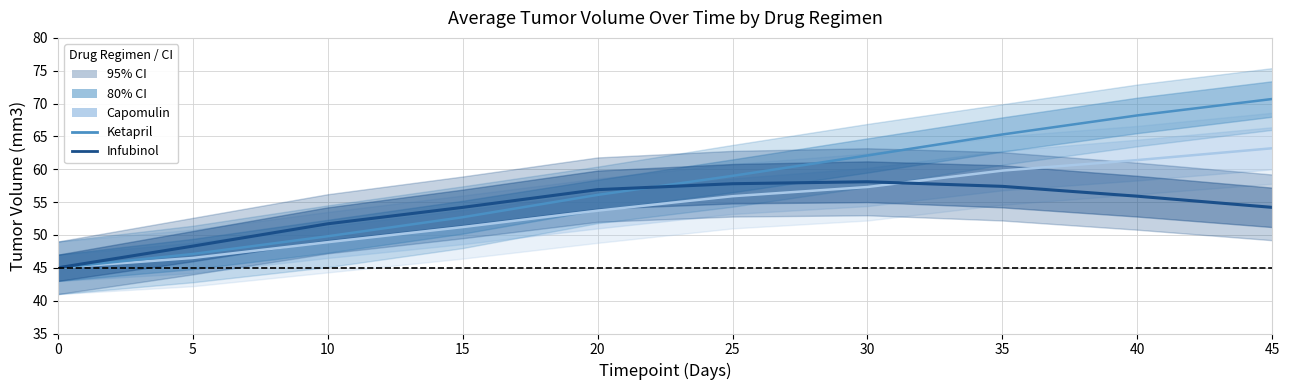

What is the minimum value for Capomulin mean?

45.0